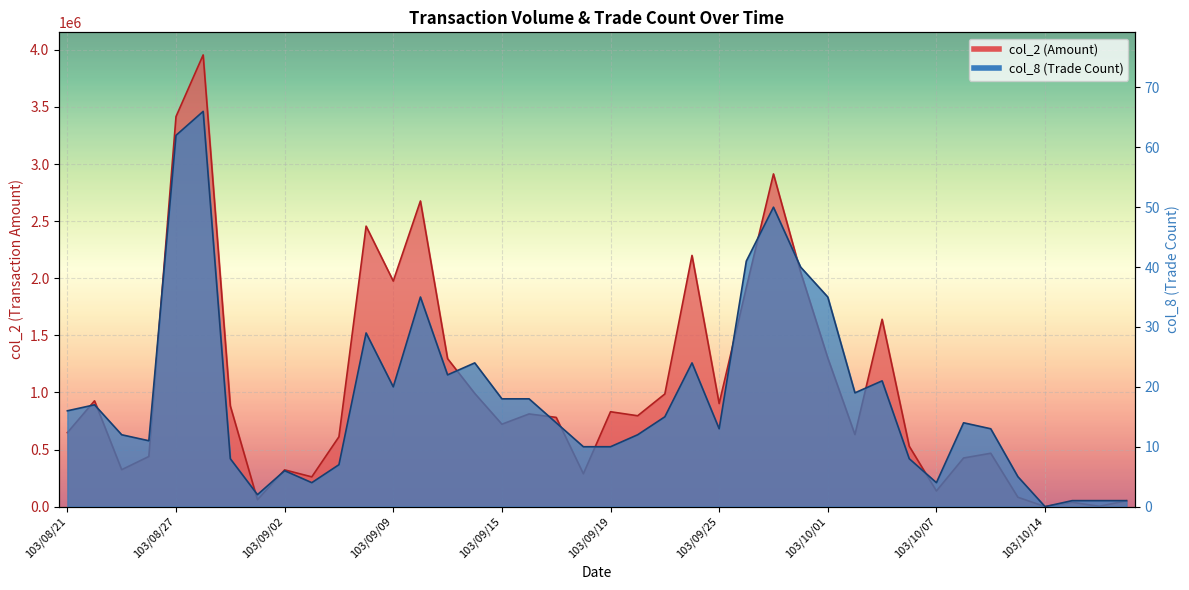

What is the sum of the col_2 values at 103/10/07 and 103/10/01?

1438750